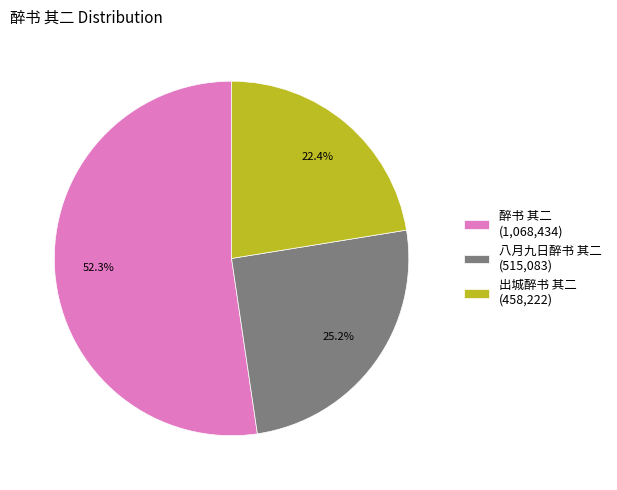

Which has a higher value, 八月九日醉书 其二 or 醉书 其二?

醉书 其二